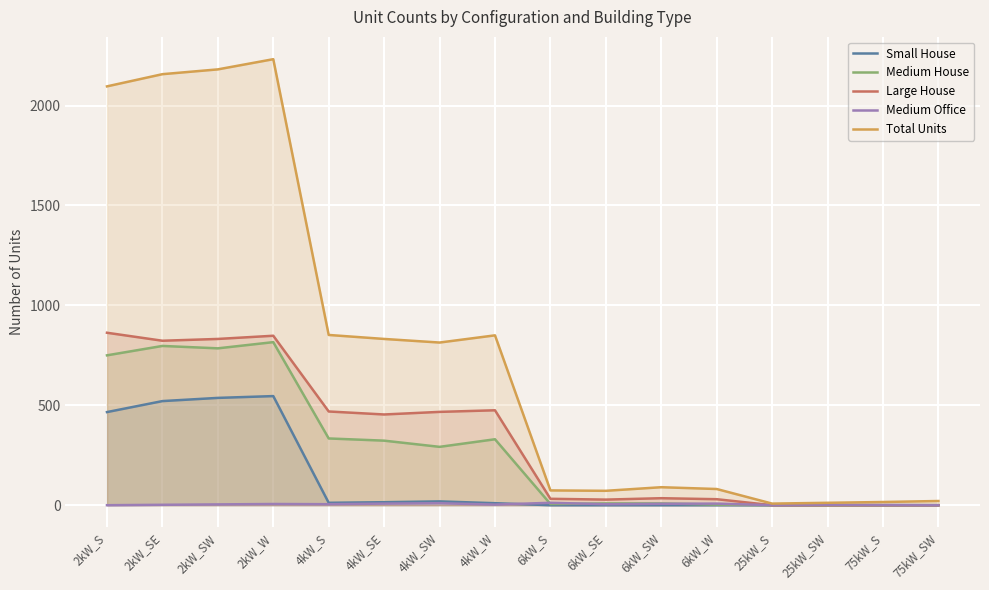

Is the value of Medium Office at 4kW_S greater than the value of Small House at 2kW_W?

No